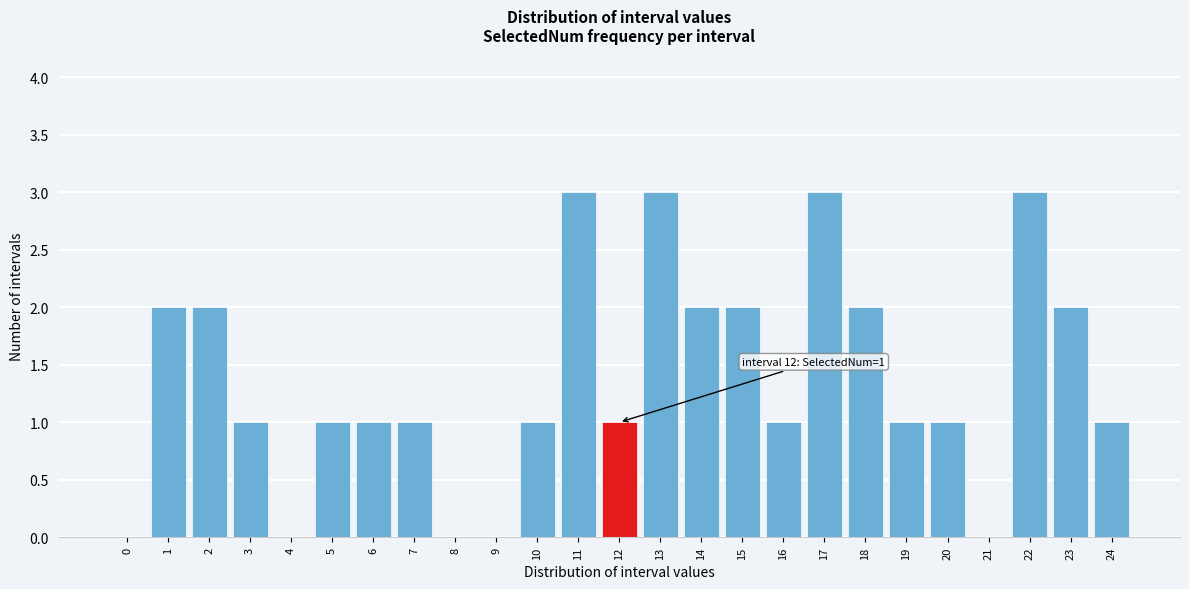

Reading left to right, what are all the values shown in this chart?

0=0	1=2	2=2	3=1	4=0	5=1	6=1	7=1	8=0	9=0	10=1	11=3	12=1	13=3	14=2	15=2	16=1	17=3	18=2	19=1	20=1	21=0	22=3	23=2	24=1